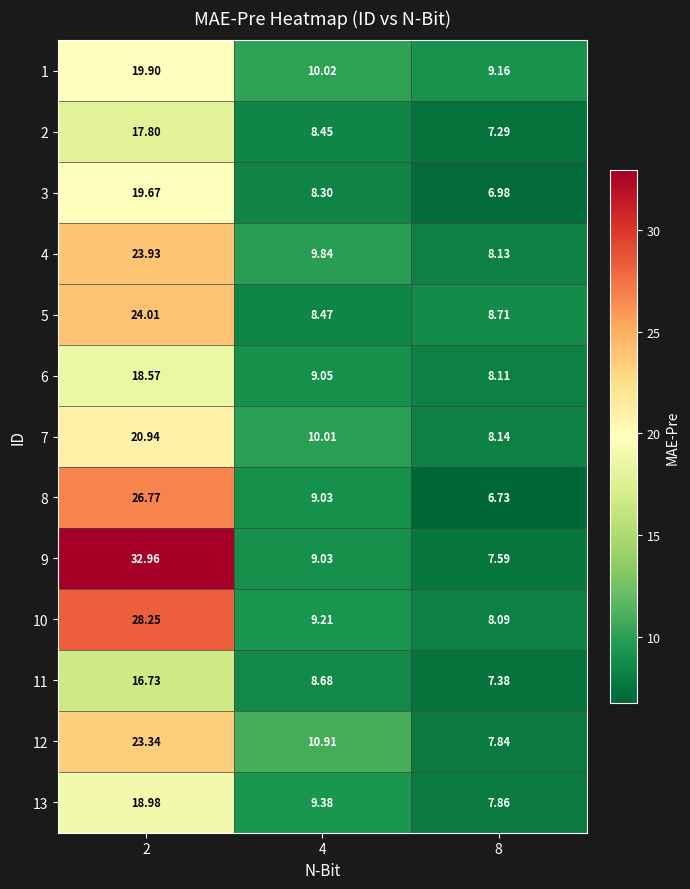

Is the value of 13 at 4 greater than the value of 4 at 8?

Yes